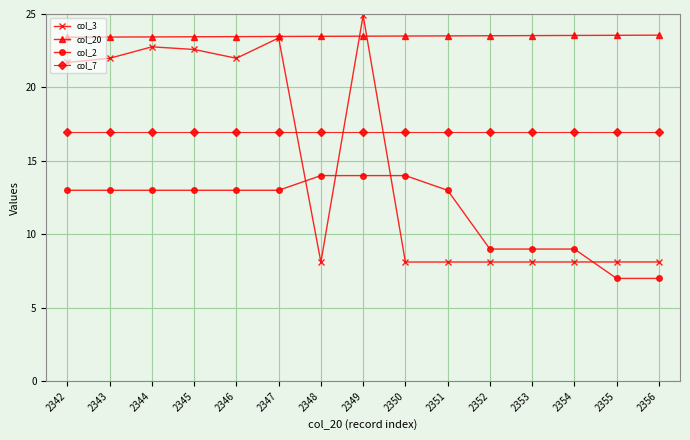

At which category is the sum across all series the highest?

2349